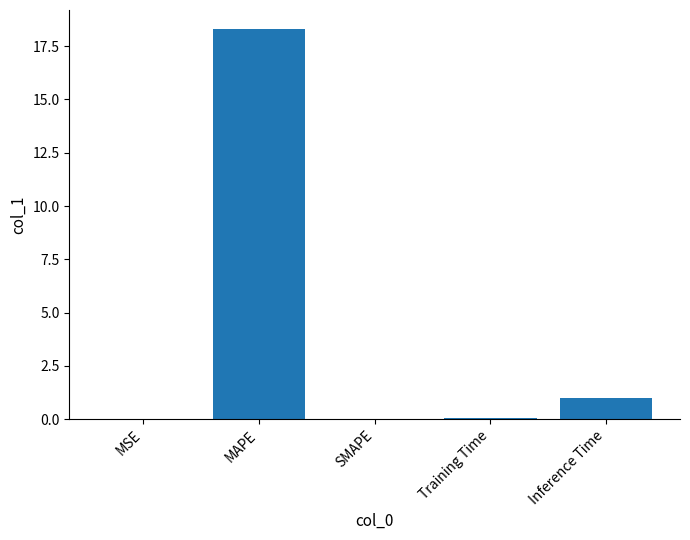

Which category has the highest value across all series?

MAPE